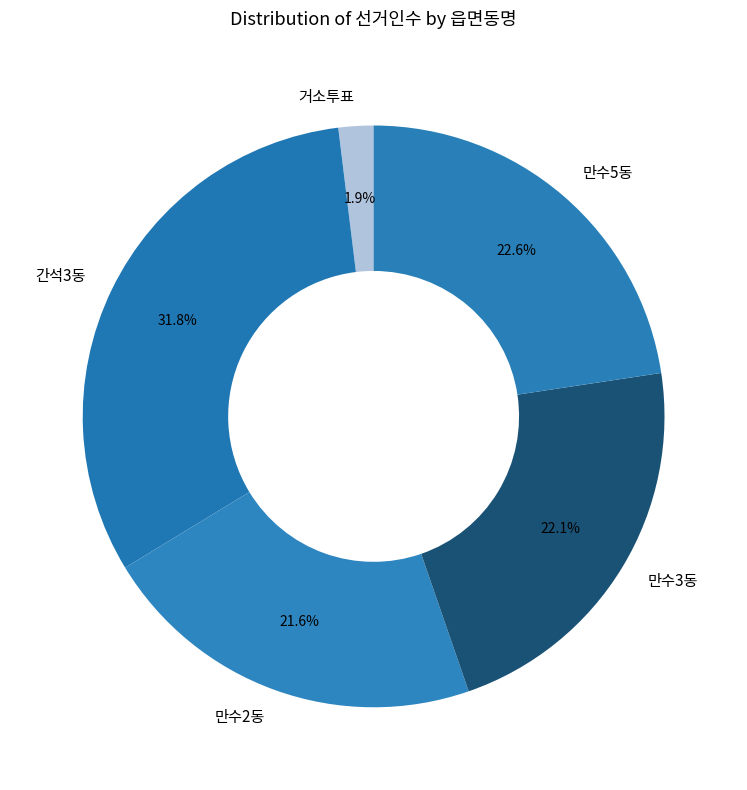

Does any single category account for the majority?

No